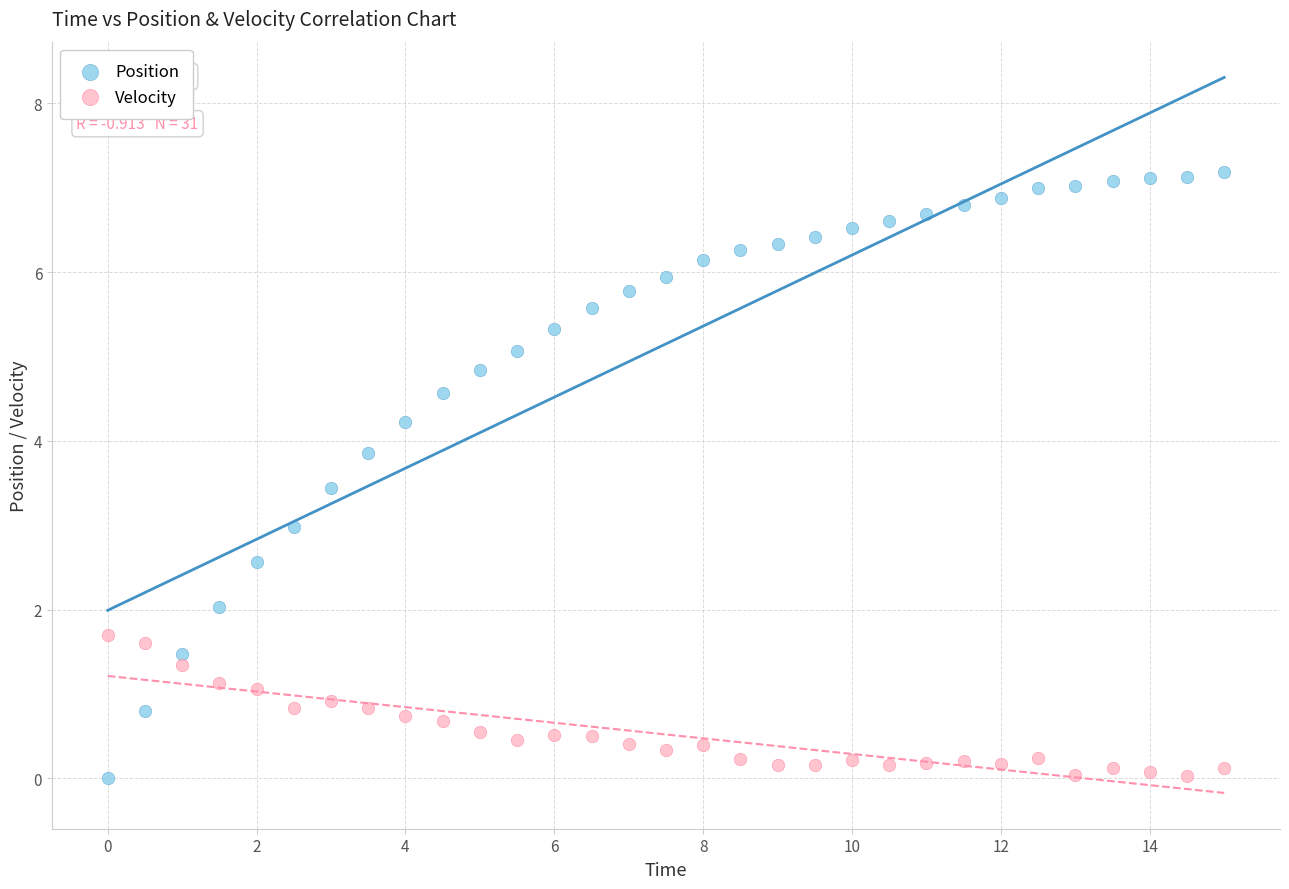

Which series contains the highest Y value?

Position